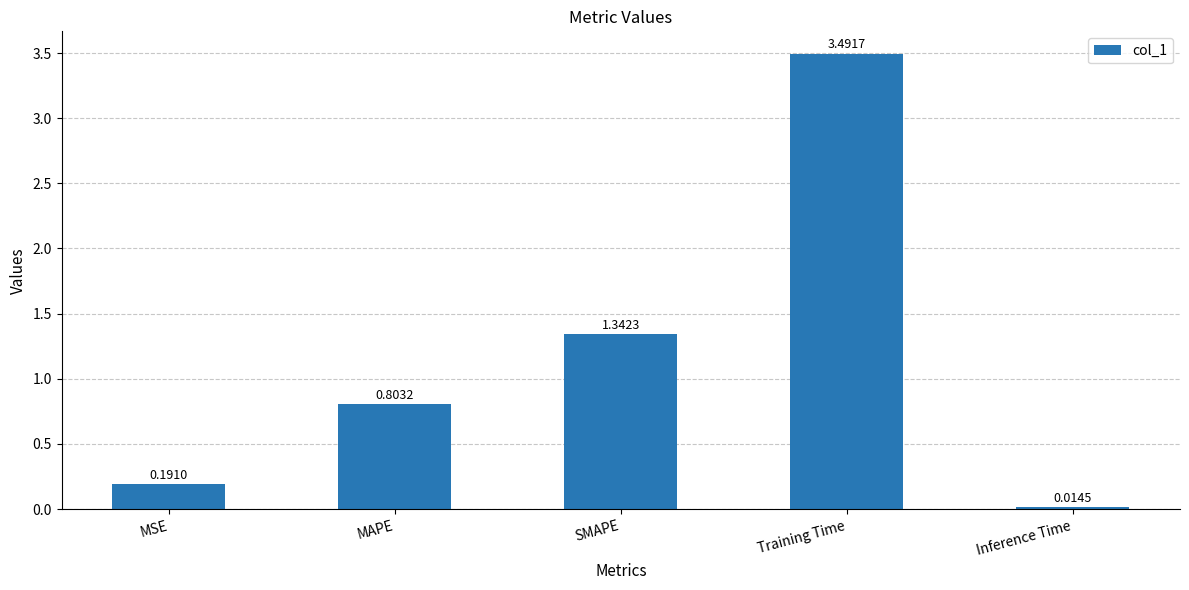

List the labels in order of value, largest first.

Training Time, SMAPE, MAPE, MSE, Inference Time